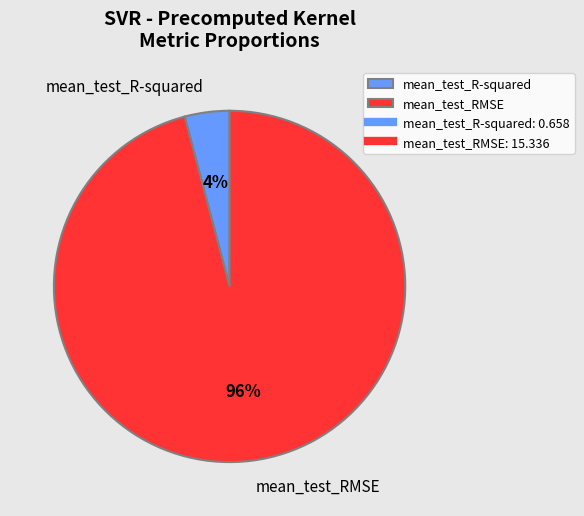

How many slices are in this pie chart?

2